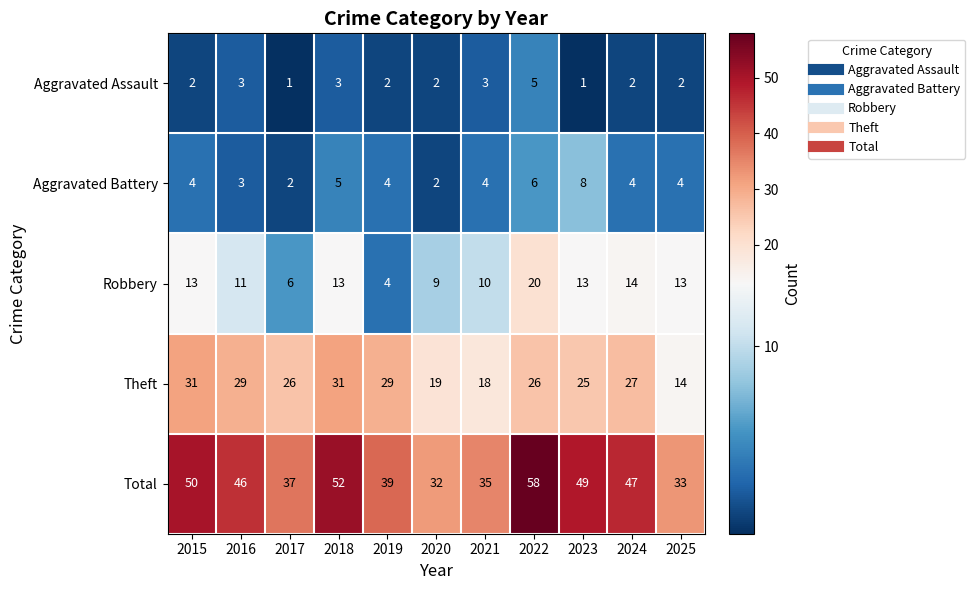

Which series has the largest range (max minus min)?

Total